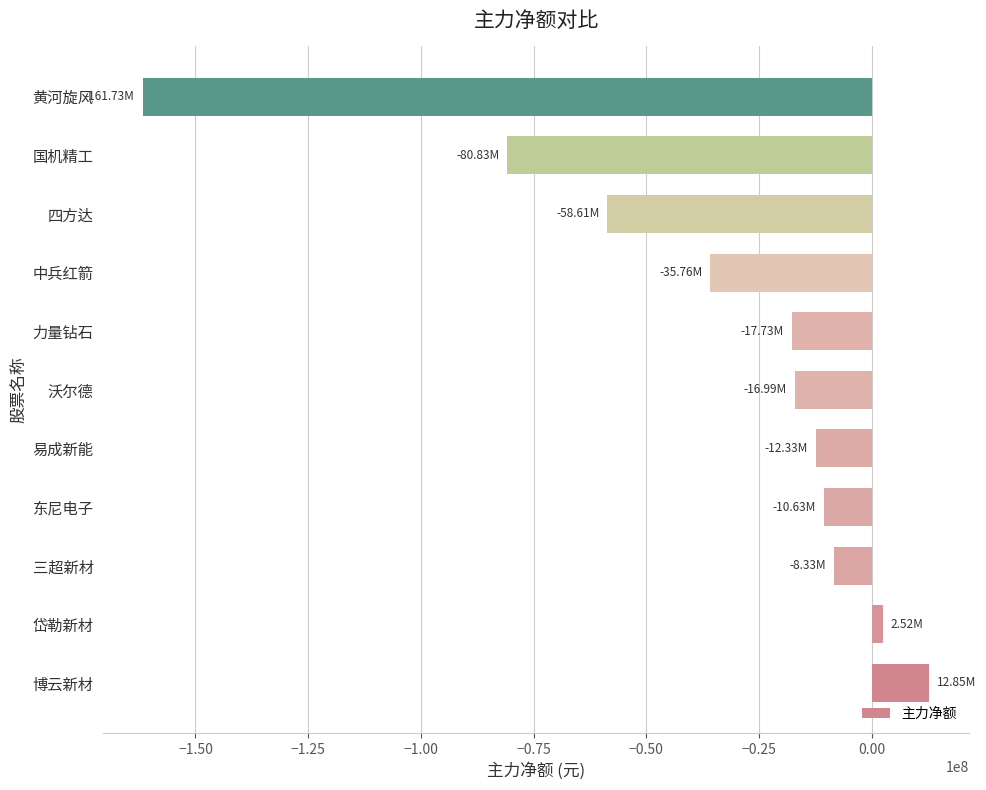

What is the average value?

-35234422